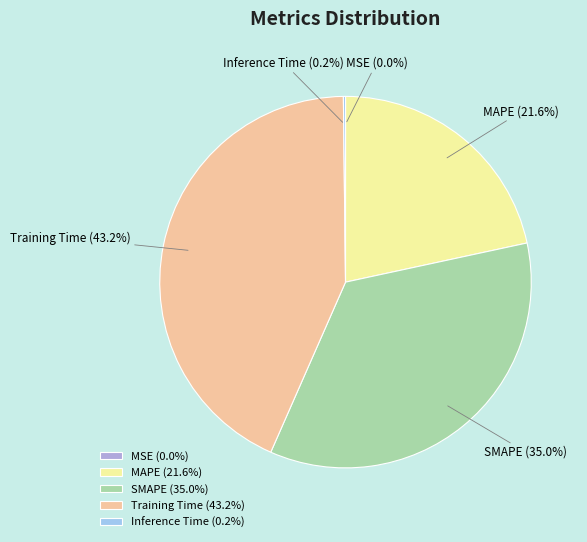

Is there a majority slice in this chart?

No